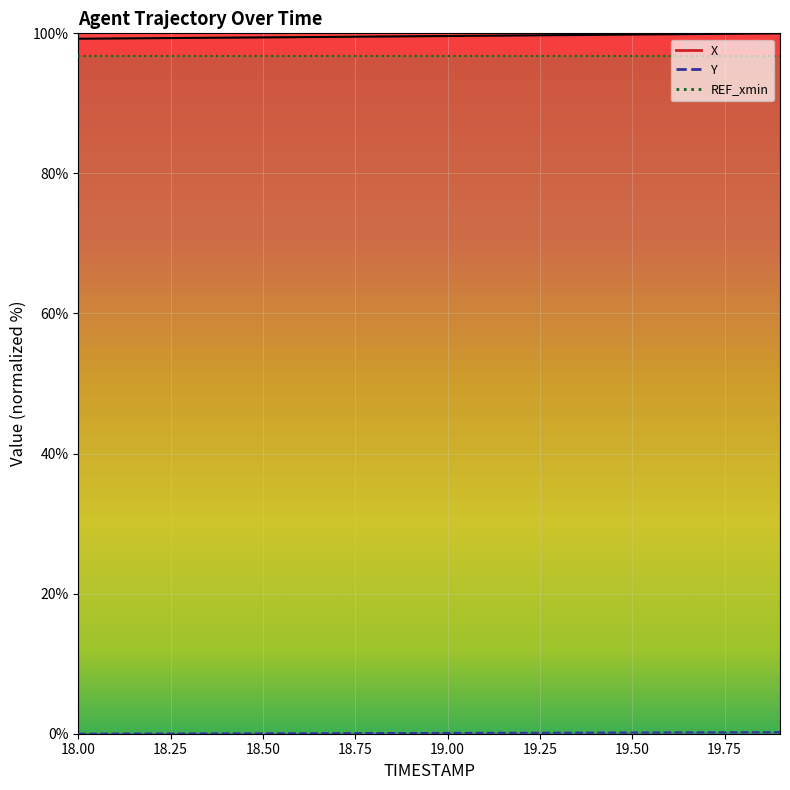

The X series shows 136.6 at 18.1. True or false?

False